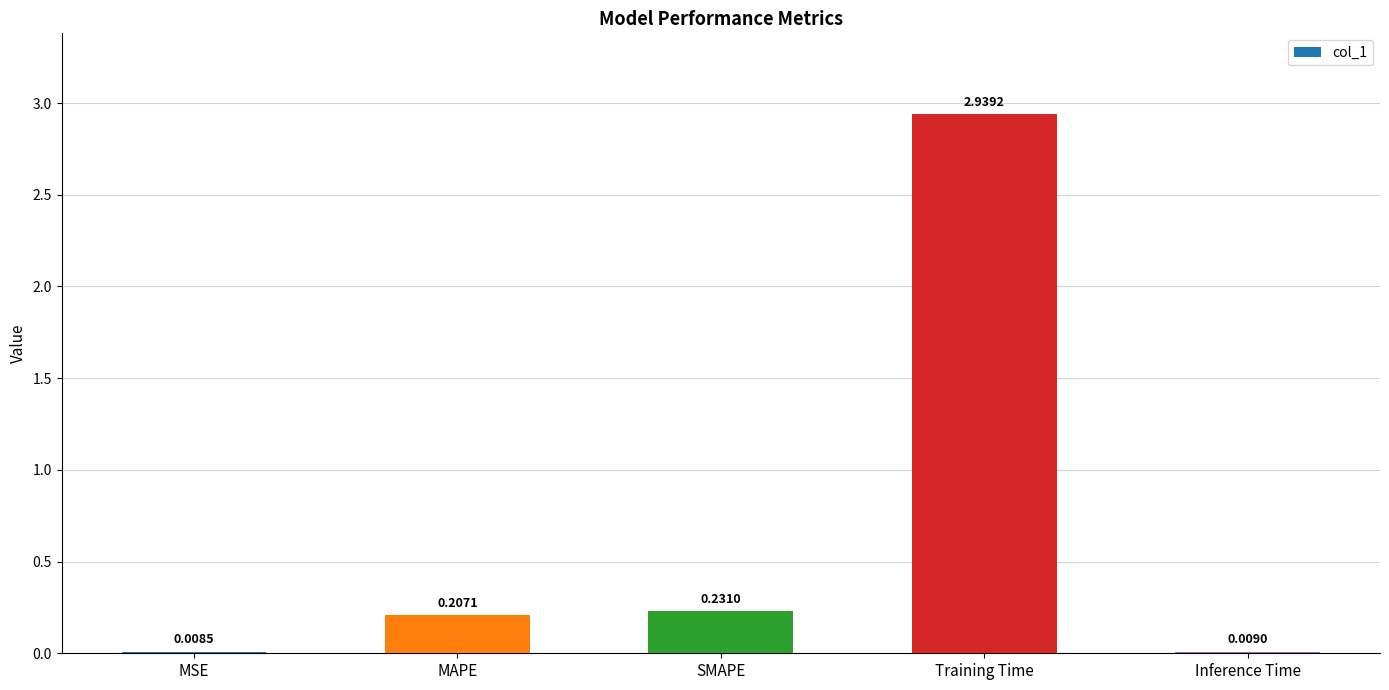

What is the sum of all values?

3.4